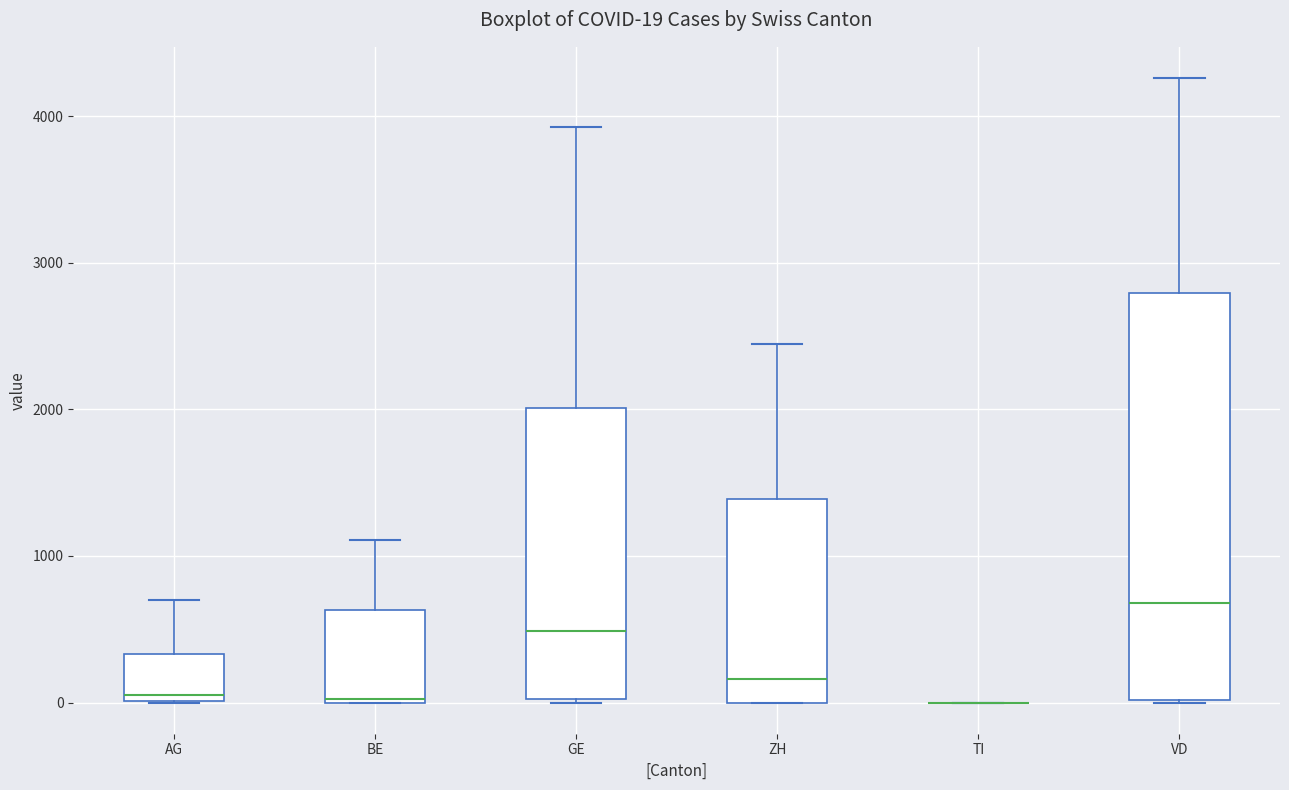

Comparing the boxes themselves (not the whiskers), which one is the tallest?

VD